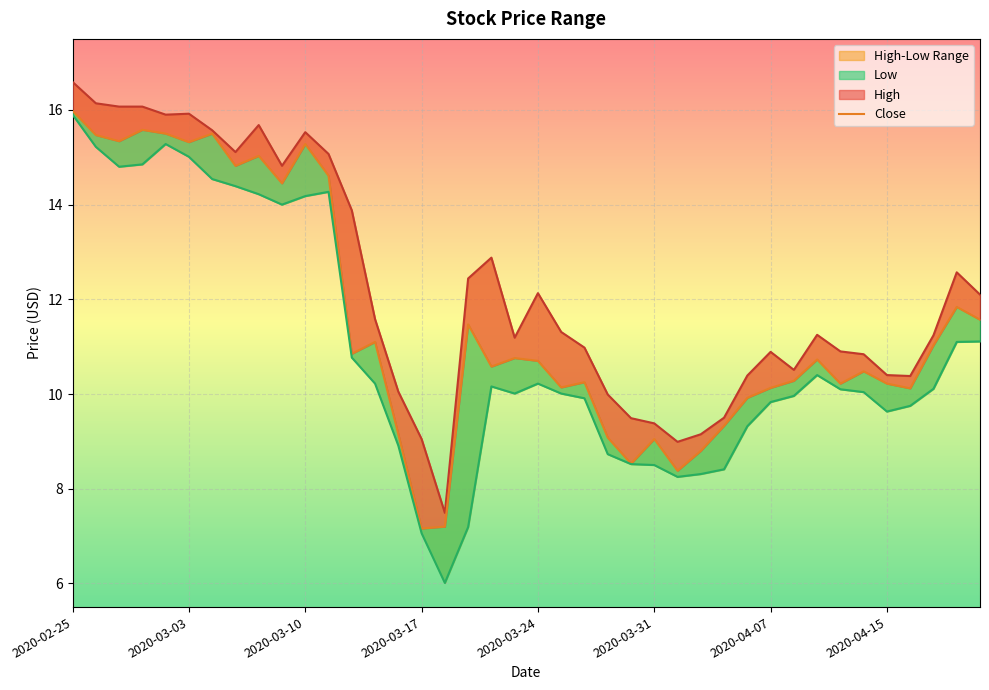

Which category has the highest value across all series?

2020-02-25